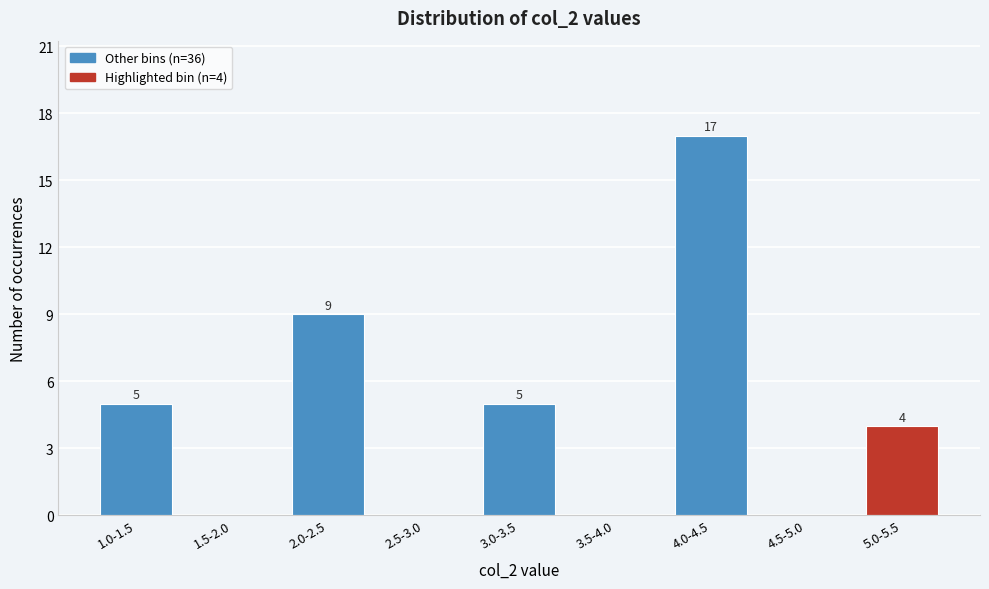

Reading right to left, extract all data points from this chart.

5.0-5.5=4	4.5-5.0=0	4.0-4.5=17	3.5-4.0=0	3.0-3.5=5	2.5-3.0=0	2.0-2.5=9	1.5-2.0=0	1.0-1.5=5